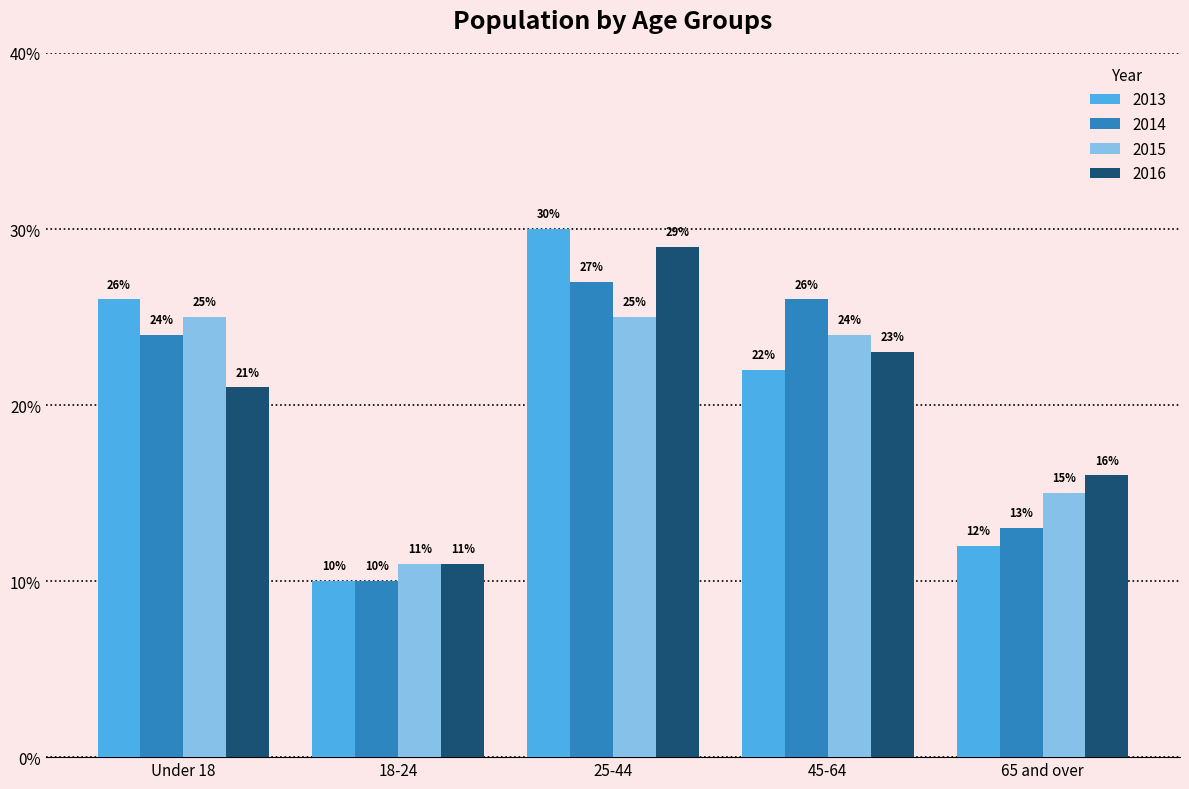

What are all the series names shown in the legend?

2013, 2014, 2015, 2016